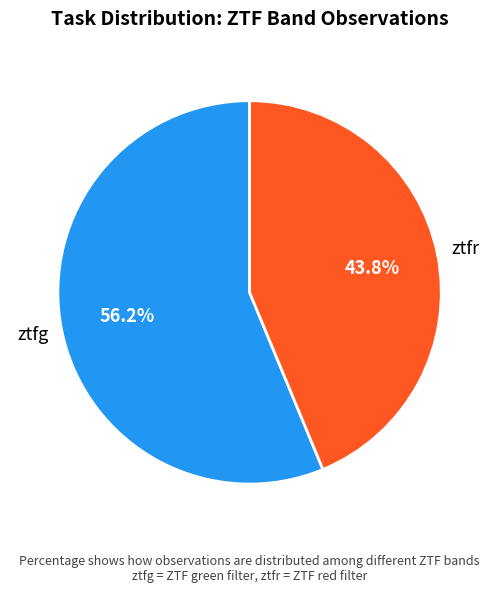

Does any single category account for the majority?

Yes